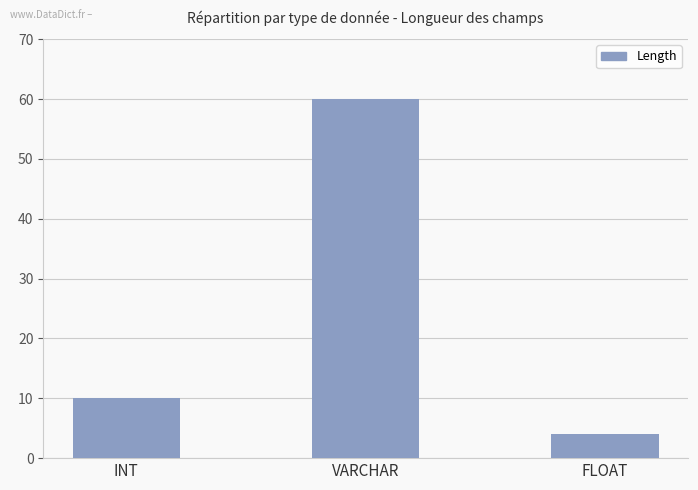

Reading left to right, list all the values displayed in this chart.

10	60	4